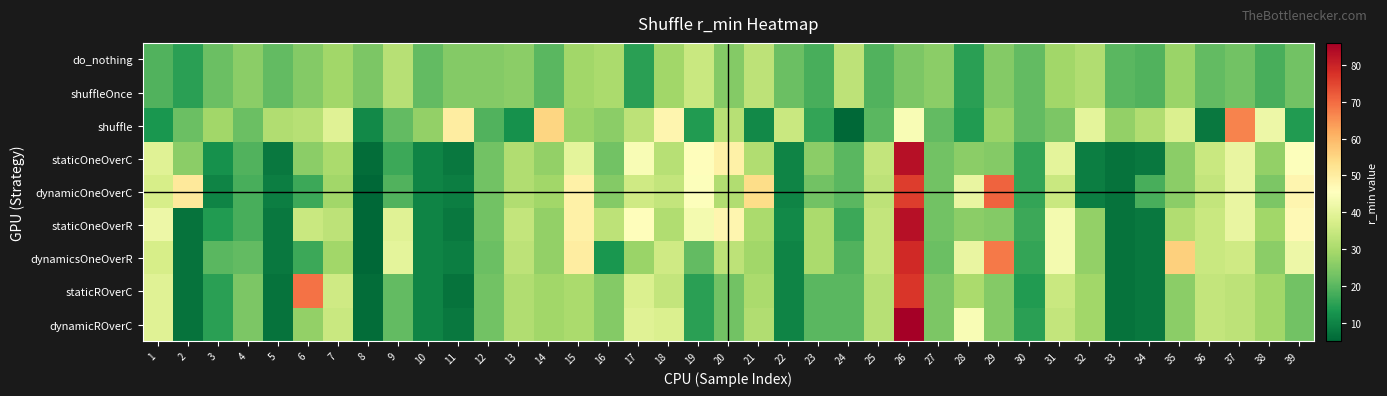

Reading right to left, what are all the values shown in this chart?

do_nothing: 39=23	38=18	37=23	36=21	35=28	34=19	33=20	32=31	31=29	30=21	29=25	28=15	27=26	26=24	25=19	24=33	23=18	22=22	21=33	20=25	19=35	18=29	17=15	16=30	15=29	14=20	13=26	12=25	11=25	10=21	9=32	8=24	7=29	6=25	5=21	4=26	3=22	2=15	1=19
shuffleOnce: 39=23	38=18	37=23	36=21	35=28	34=19	33=20	32=31	31=29	30=21	29=25	28=15	27=26	26=24	25=19	24=33	23=18	22=22	21=33	20=25	19=35	18=29	17=15	16=30	15=29	14=20	13=26	12=25	11=25	10=21	9=32	8=24	7=29	6=25	5=21	4=26	3=22	2=15	1=19
shuffle: 39=14	38=42	37=67	36=8	35=38	34=31	33=27	32=40	31=24	30=21	29=28	28=14	27=21	26=44	25=20	24=5	23=16	22=35	21=11	20=32	19=14	18=48	17=33	16=26	15=28	14=55	13=12	12=19	11=50	10=27	9=21	8=11	7=39	6=32	5=31	4=22	3=29	2=22	1=13
staticOneOverC: 39=45	38=27	37=41	36=35	35=26	34=8	33=7	32=9	31=40	30=16	29=25	28=26	27=23	26=83	25=34	24=20	23=26	22=10	21=31	20=49	19=46	18=32	17=44	16=23	15=40	14=27	13=31	12=23	11=8	10=10	9=17	8=6	7=30	6=26	5=8	4=19	3=12	2=26	1=39
dynamicOneOverC: 39=48	38=24	37=41	36=34	35=26	34=18	33=7	32=9	31=35	30=16	29=71	28=41	27=23	26=76	25=33	24=20	23=23	22=10	21=54	20=31	19=45	18=34	17=36	16=25	15=49	14=29	13=31	12=23	11=9	10=10	9=19	8=5	7=29	6=17	5=9	4=18	3=10	2=51	1=37
staticOneOverR: 39=47	38=29	37=41	36=35	35=31	34=8	33=7	32=27	31=43	30=17	29=25	28=26	27=23	26=83	25=34	24=17	23=30	22=11	21=30	20=48	19=43	18=31	17=46	16=33	15=49	14=27	13=34	12=23	11=8	10=10	9=39	8=5	7=33	6=35	5=8	4=18	3=14	2=7	1=42
dynamicsOneOverR: 39=42	38=26	37=36	36=35	35=56	34=8	33=7	32=27	31=43	30=16	29=68	28=41	27=22	26=79	25=34	24=19	23=30	22=10	21=29	20=33	19=21	18=36	17=28	16=13	15=50	14=27	13=33	12=22	11=9	10=10	9=40	8=5	7=29	6=17	5=8	4=21	3=20	2=7	1=37
staticROverC: 39=23	38=29	37=33	36=34	35=26	34=8	33=7	32=29	31=35	30=14	29=25	28=30	27=24	26=77	25=32	24=20	23=20	22=10	21=30	20=23	19=15	18=34	17=38	16=25	15=30	14=29	13=31	12=23	11=7	10=10	9=21	8=6	7=36	6=69	5=7	4=24	3=15	2=7	1=39
dynamicROverC: 39=23	38=29	37=33	36=34	35=26	34=8	33=7	32=29	31=34	30=15	29=25	28=44	27=24	26=86	25=32	24=20	23=20	22=10	21=31	20=23	19=15	18=38	17=39	16=25	15=30	14=29	13=31	12=23	11=8	10=10	9=21	8=6	7=35	6=27	5=7	4=24	3=15	2=7	1=39